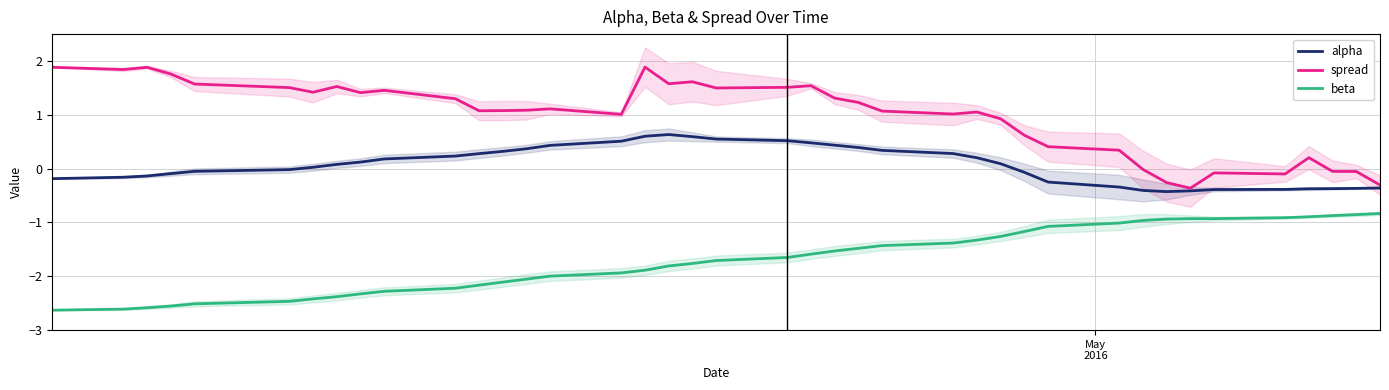

True or false: alpha and beta cross at least once.

False